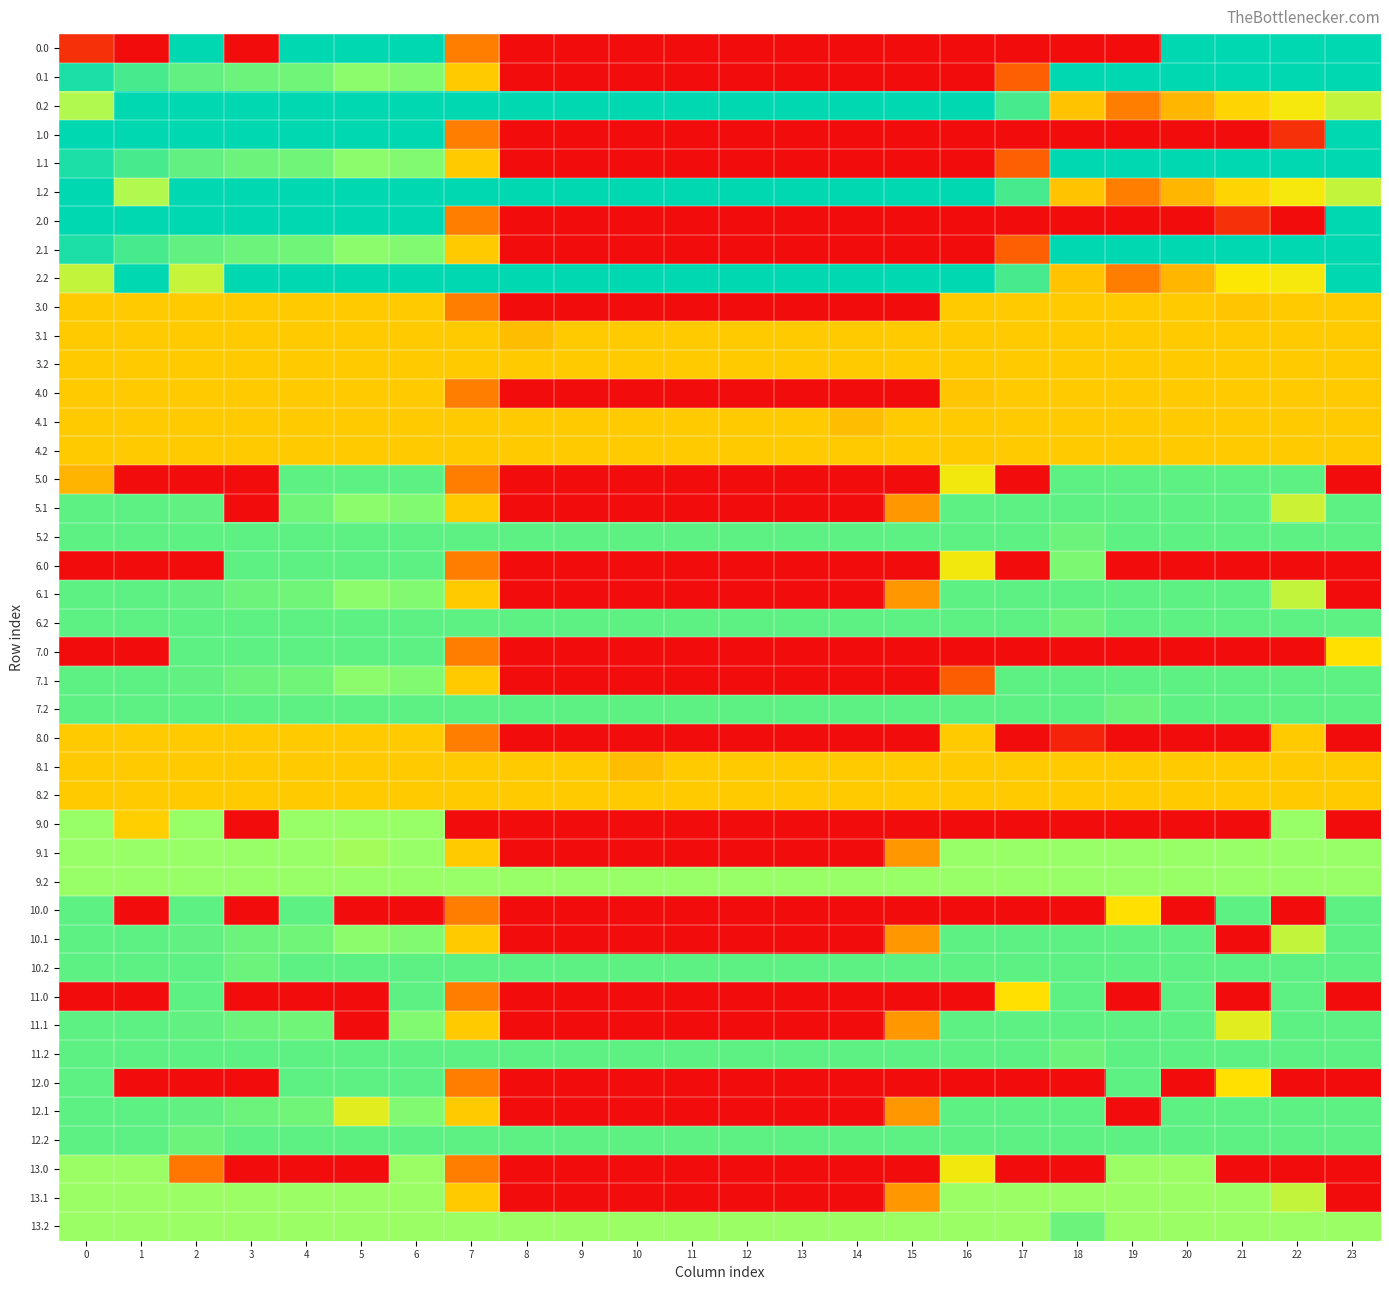

At how many categories does at least one series exceed 220?

24